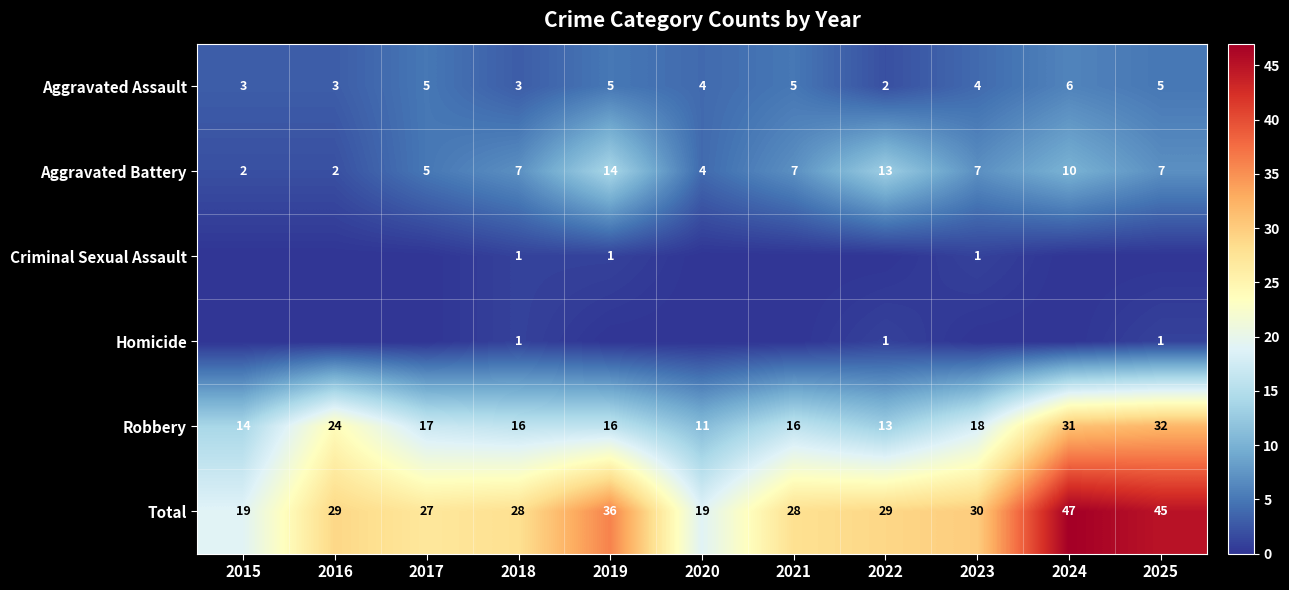

Which has a higher value, 2015 or 2016?

2015